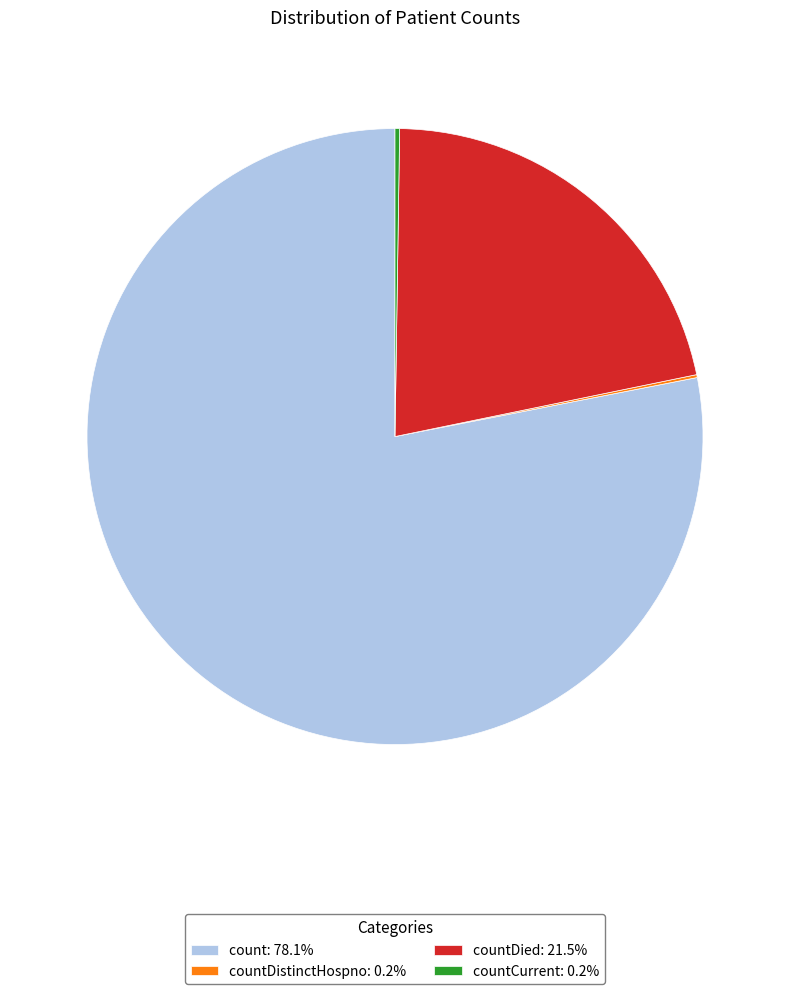

Is count: 78.1% the majority of the pie?

Yes